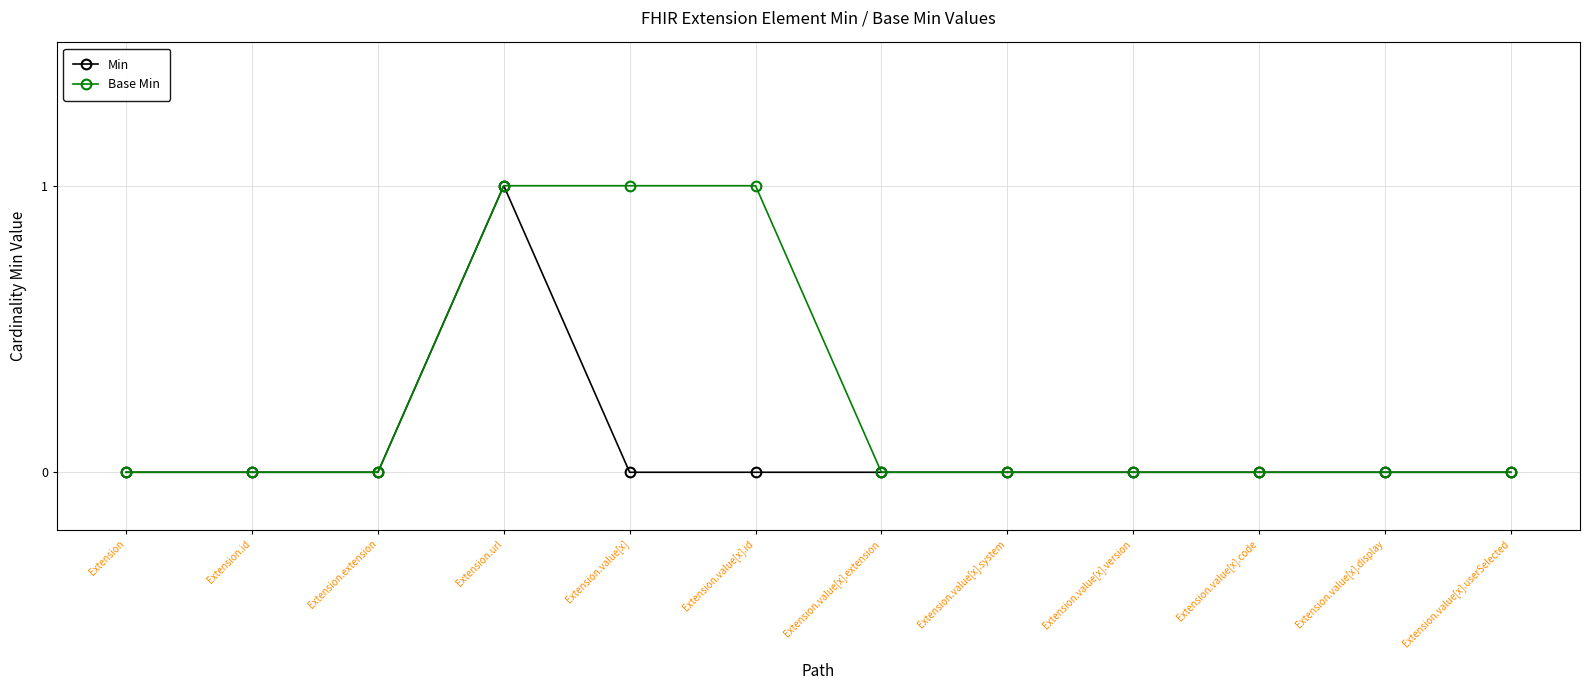

Which series changed the most between Extension.value[x].id and Extension.value[x].version?

Base Min